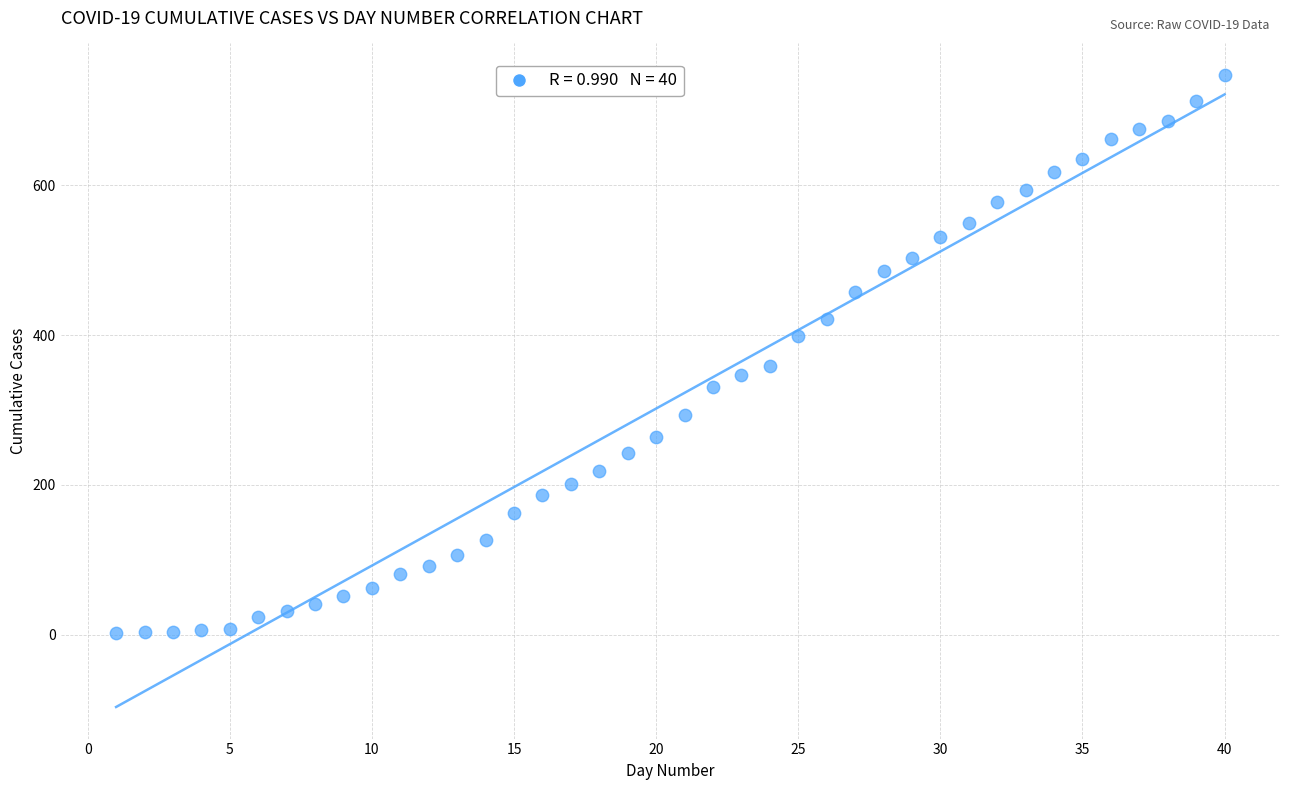

What Y value in the scatter plot is closest to 374?

359